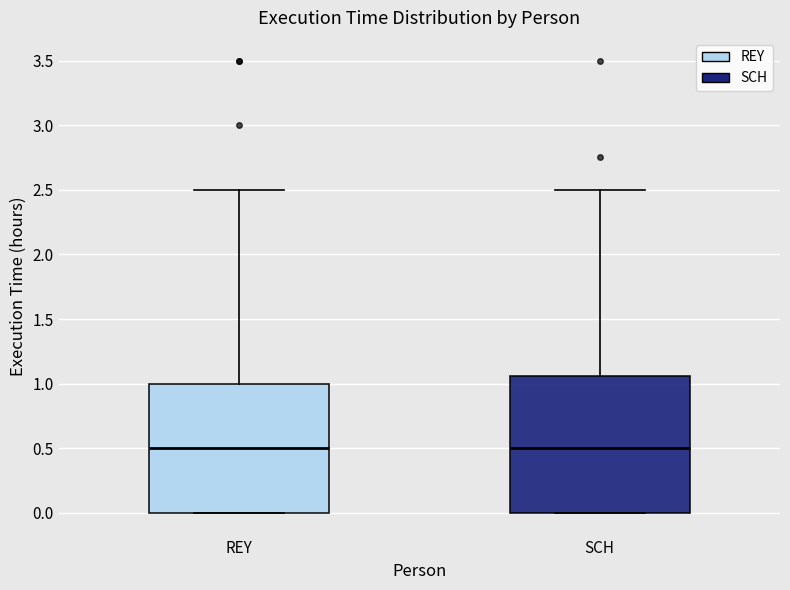

Reading left to right, read every box against the y-axis: the position of its median line, the range the box covers, and the ends of its whiskers. The values are not printed on the chart, so give them approximately, as read against the axis.

REY: median 0.50, box 0.00 to 1.00, whiskers 0.00 to 2.50
SCH: median 0.50, box 0.00 to 1.05, whiskers 0.00 to 2.50